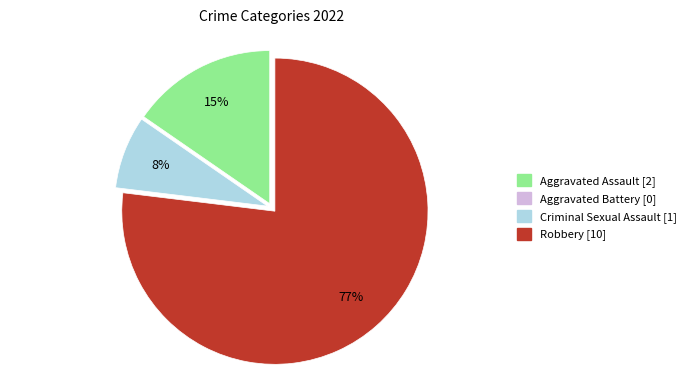

Which has a higher value, Robbery or Criminal Sexual Assault?

Robbery